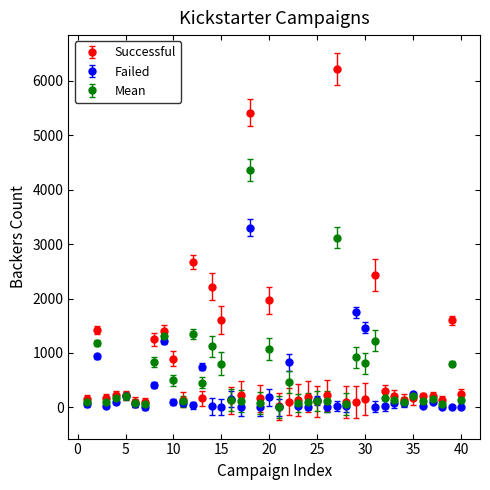

Which series has the largest range (max minus min)?

Successful